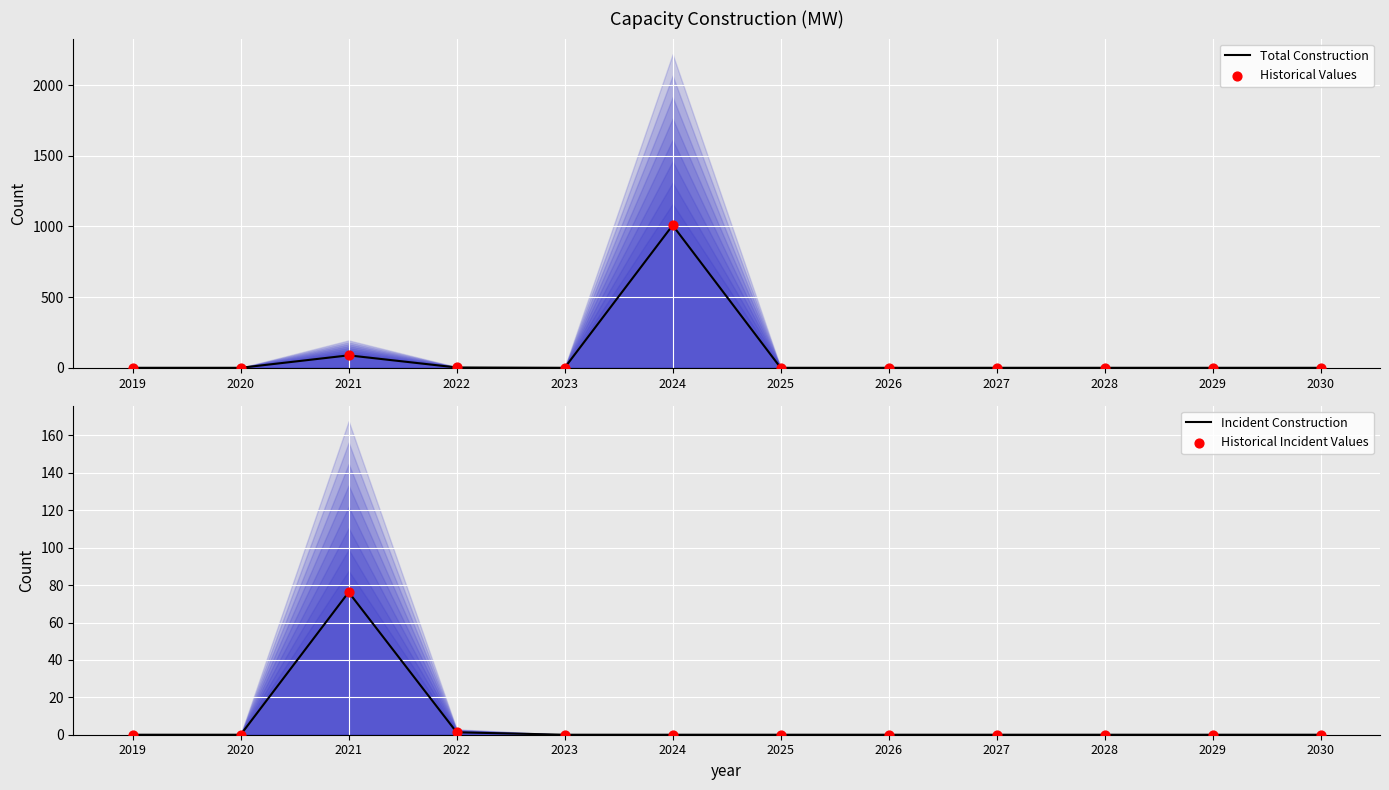

Which series reaches the minimum Y coordinate?

Total Construction